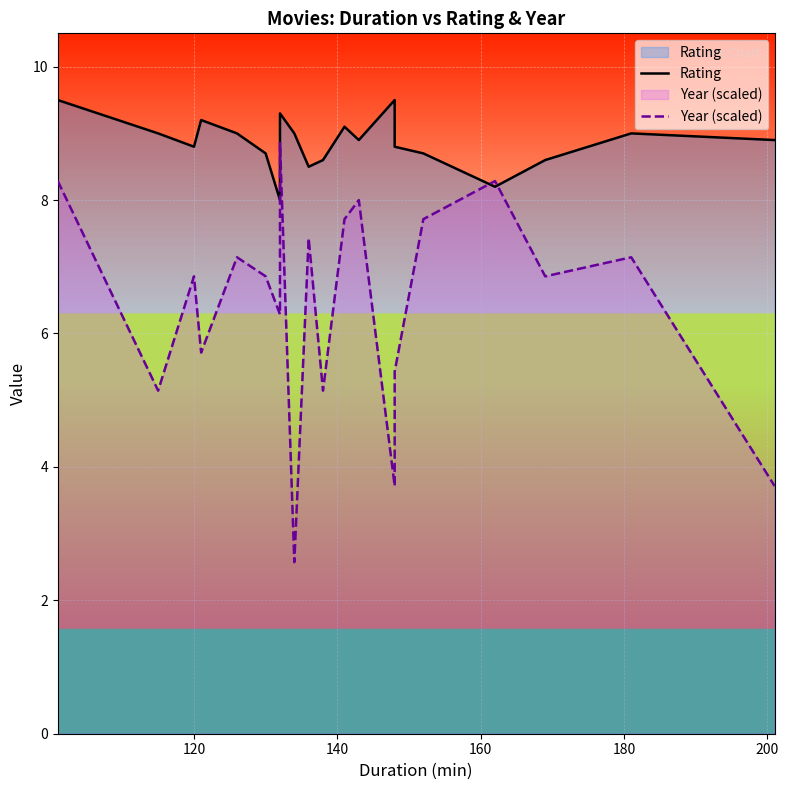

True or false: Rating and Year (scaled) intersect in this chart.

True